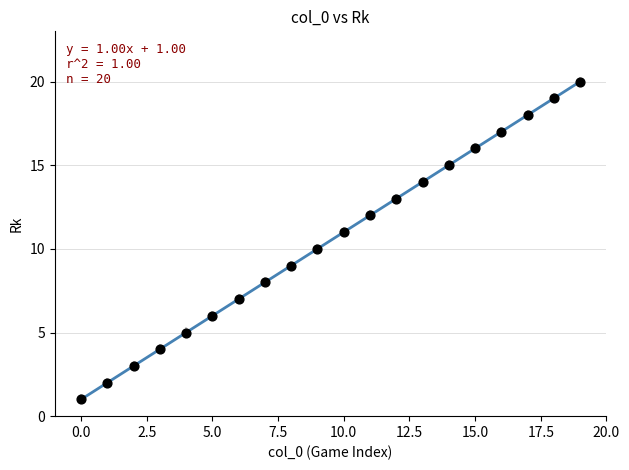

What is the range of Y values (max minus min)?

19